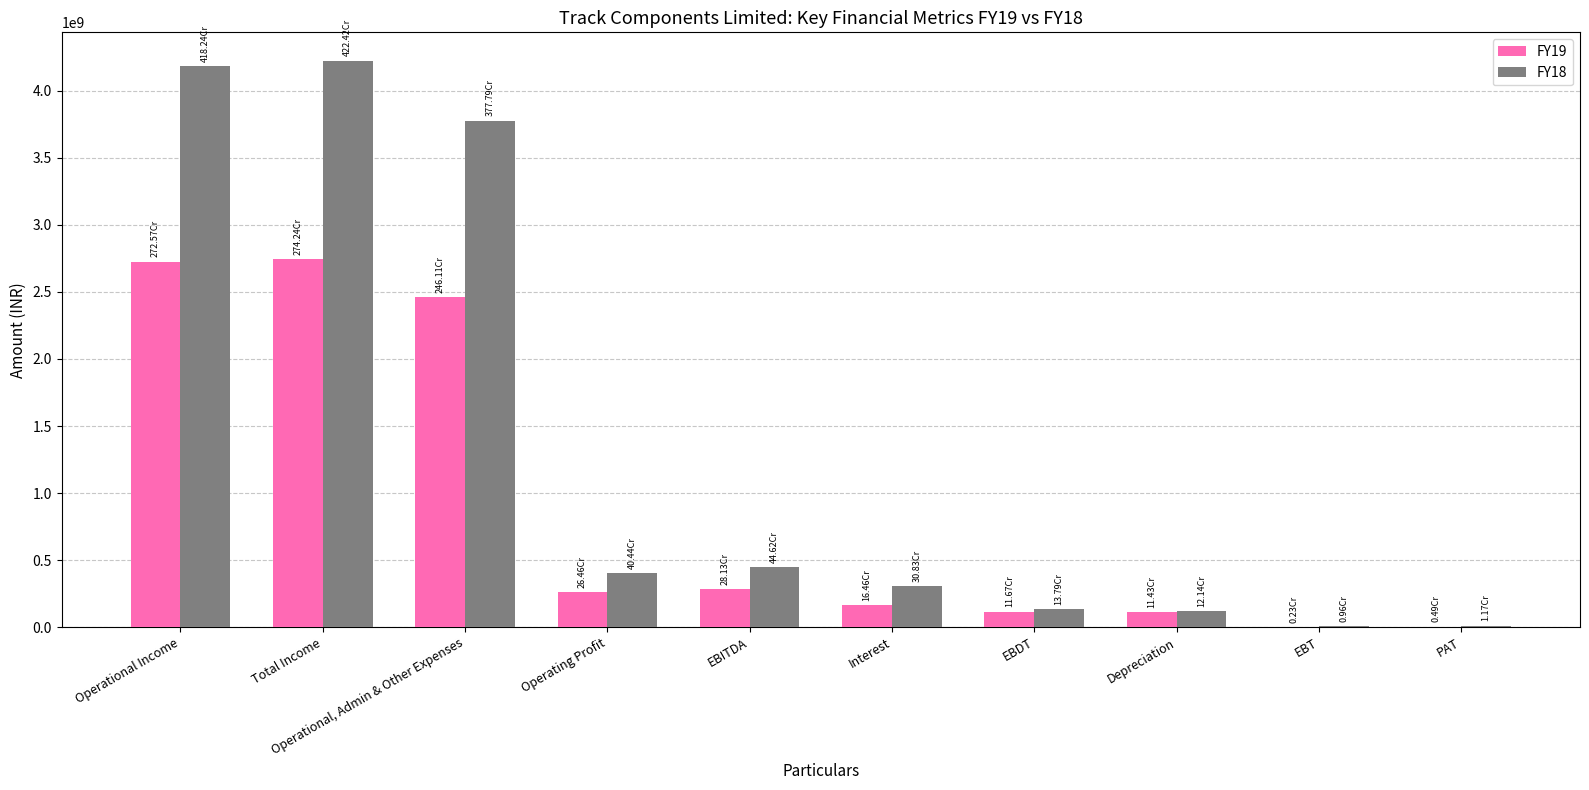

What is the average value of the FY18 series?

1362399451